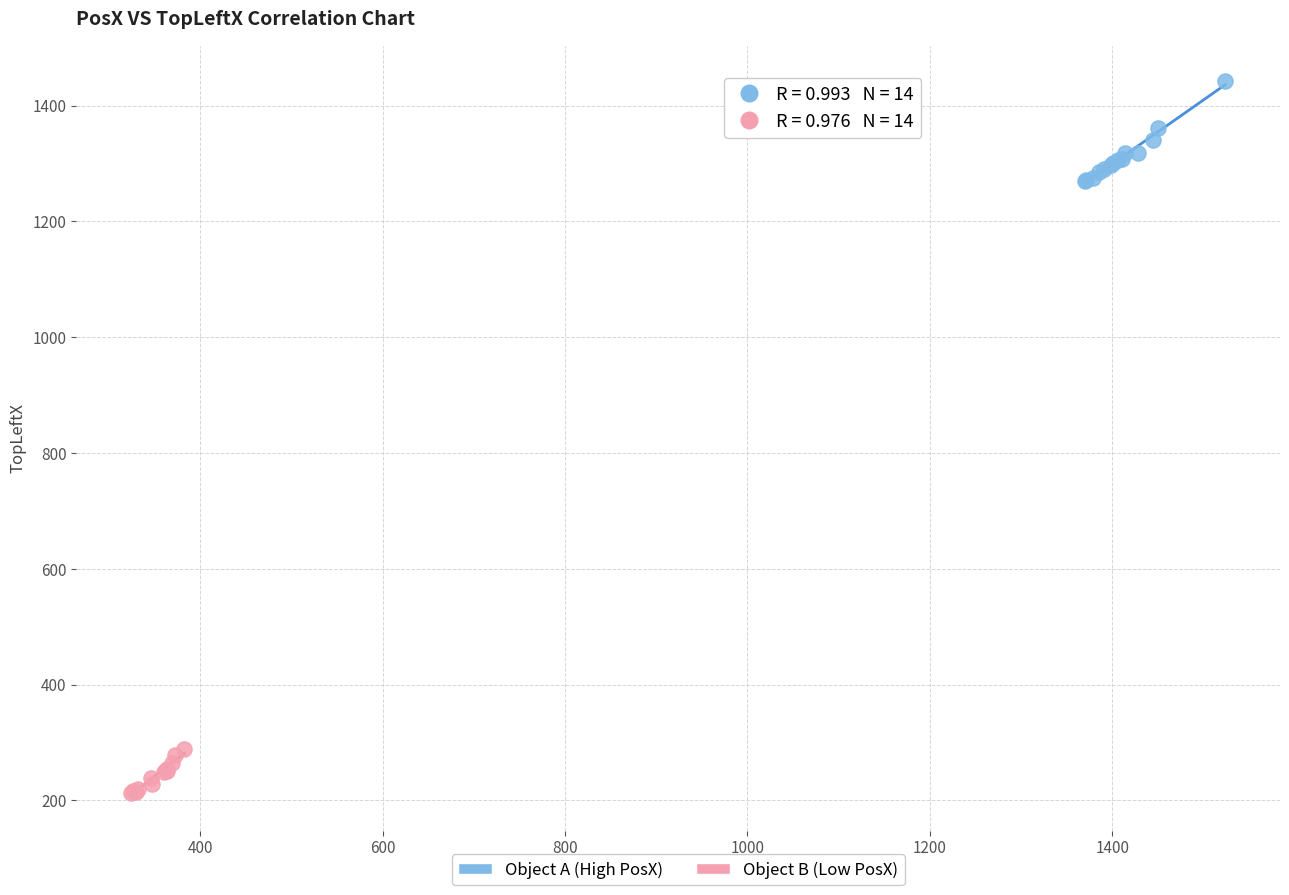

Which series reaches the maximum Y coordinate?

Object A (High PosX)